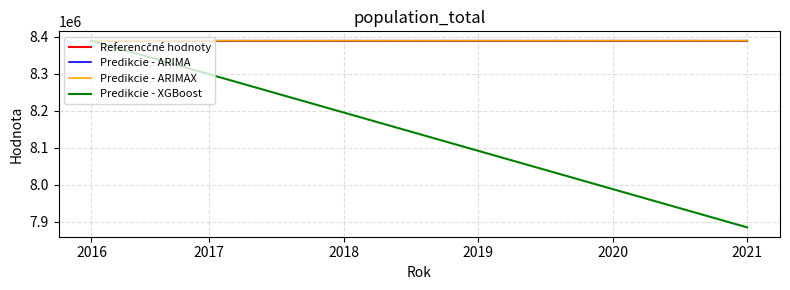

What is the minimum value shown in the chart?

7885426.9